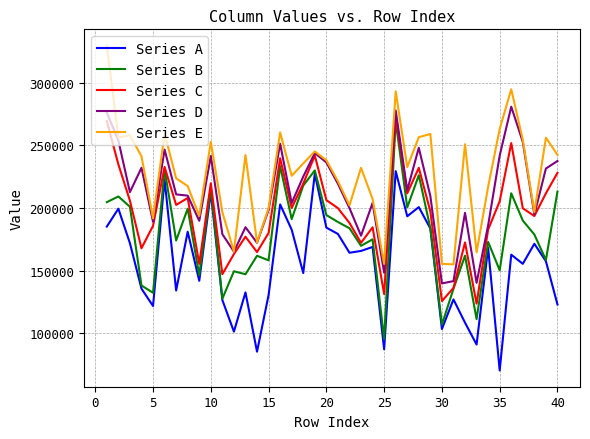

Which series has the largest total across all categories?

Series E